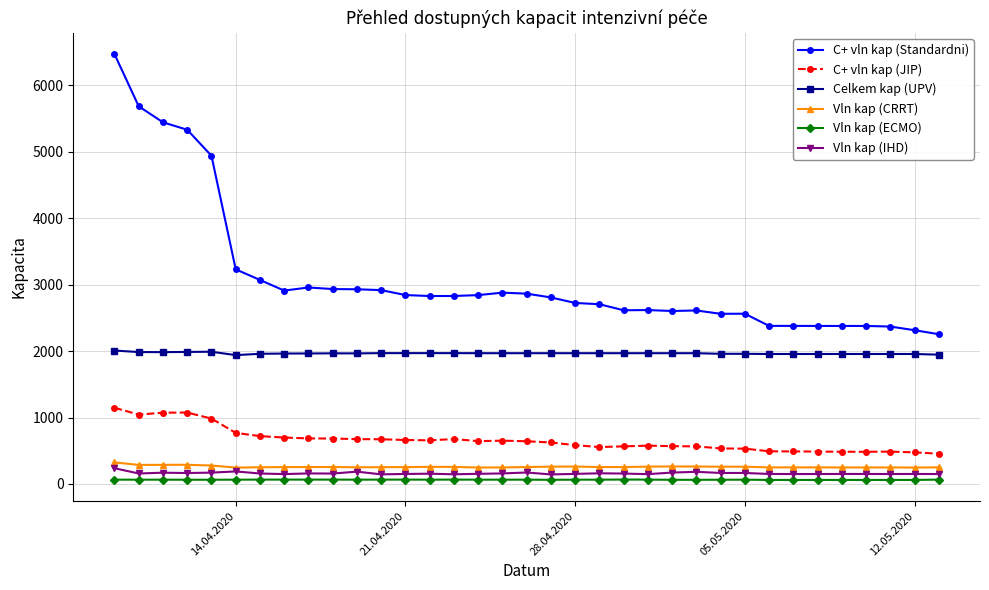

Which series has the largest total across all categories?

C+ vln kap (Standardni)